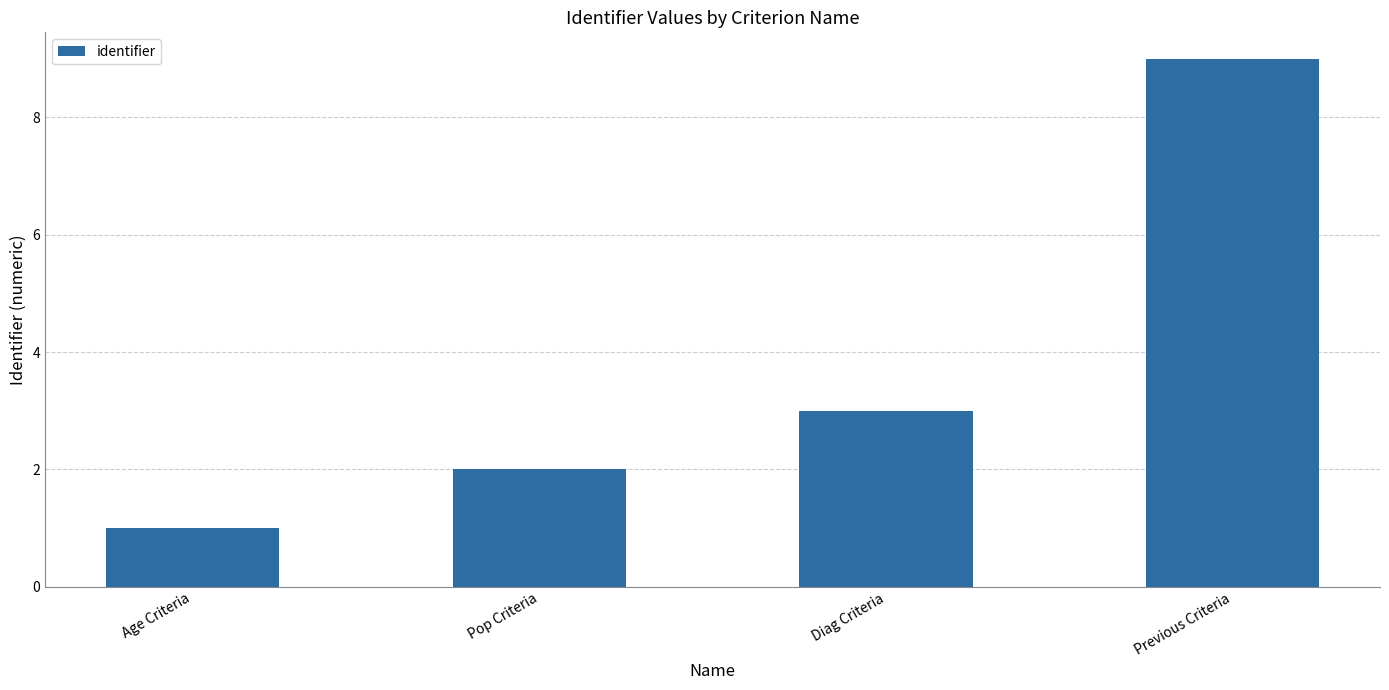

Between Pop Criteria and Previous Criteria, which is larger?

Previous Criteria